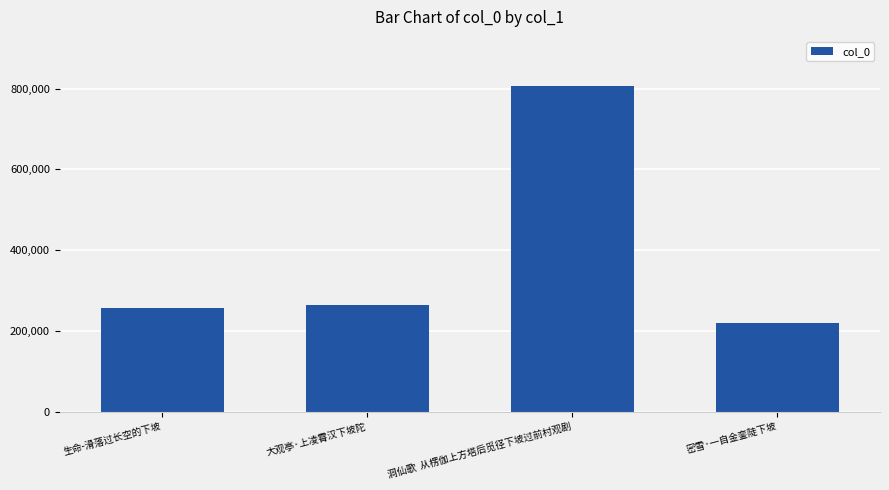

What is the sum of the values at 大观亭·上凌霄汉下坡陀 and 洞仙歌  从楞伽上方塔后觅径下坡过前村观剧?

1071609